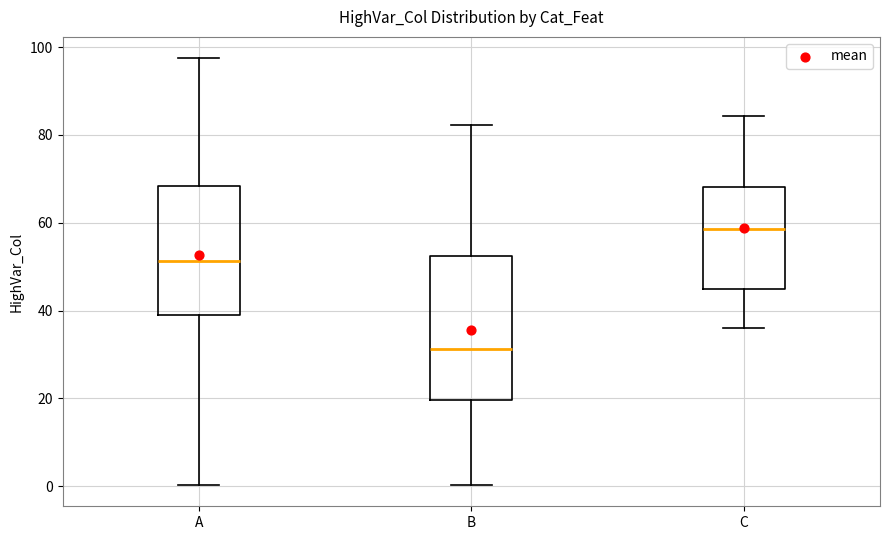

Where does the lower whisker of the box for A end on the y-axis? The values are not printed on the chart, so give them approximately, as read against the axis.

0